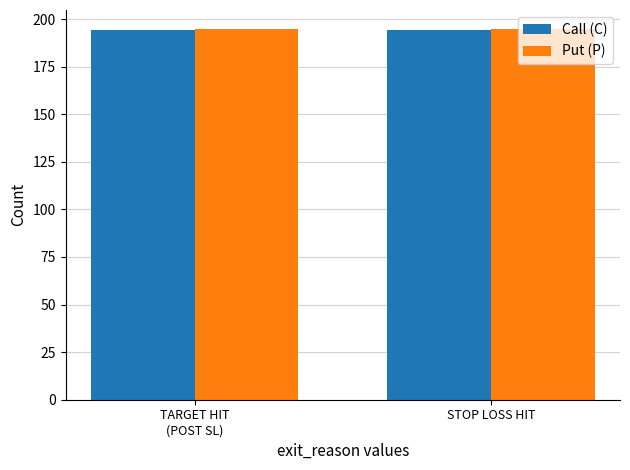

The Put (P) series shows 304 at TARGET HIT
(POST SL). True or false?

False